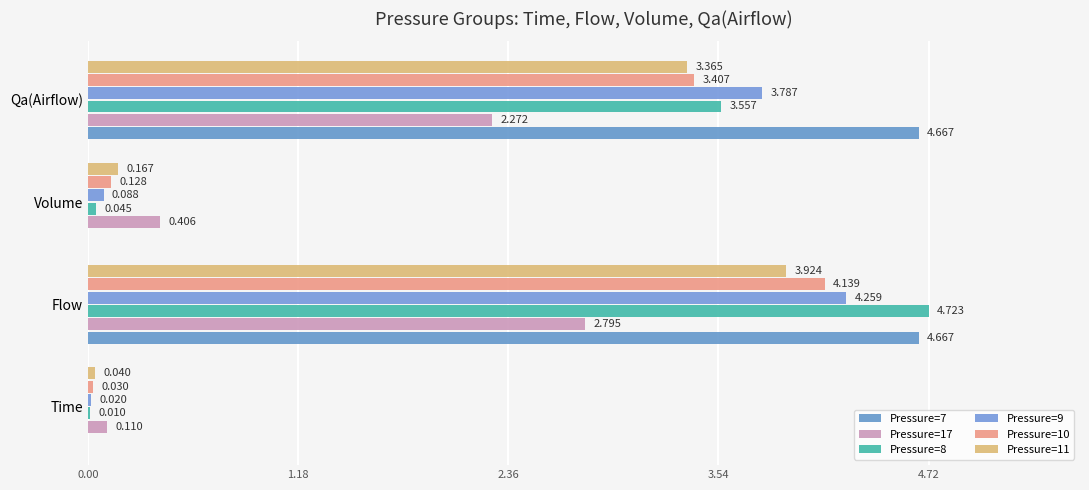

What is the sum of all Pressure=11 values?

7.5